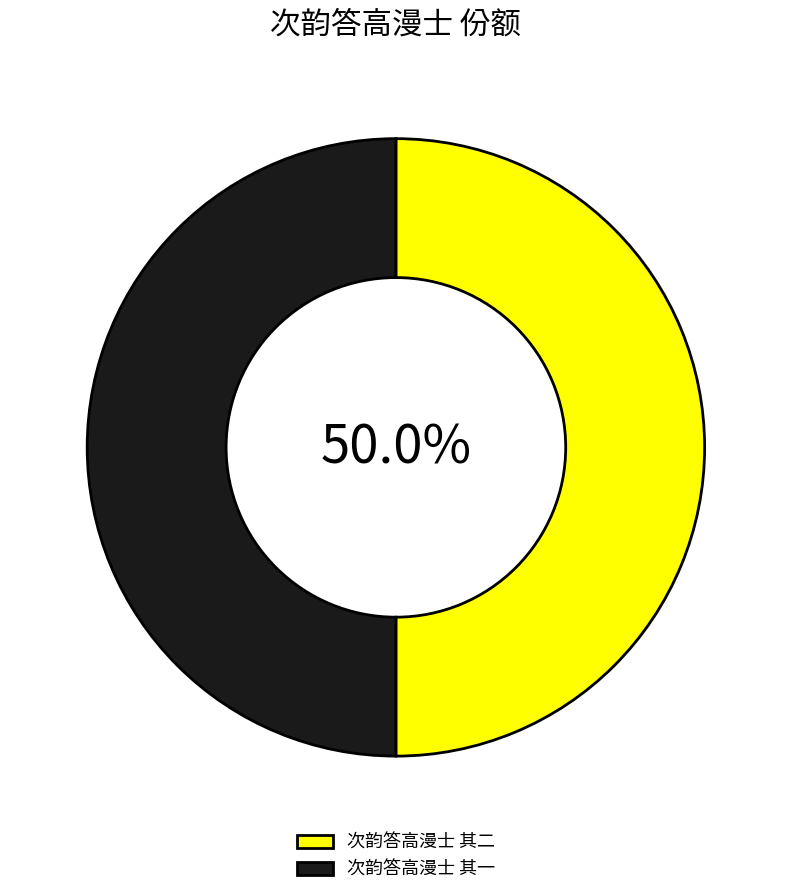

The 次韵答高漫士 其二 slice represents 62% of the pie. True or false?

False